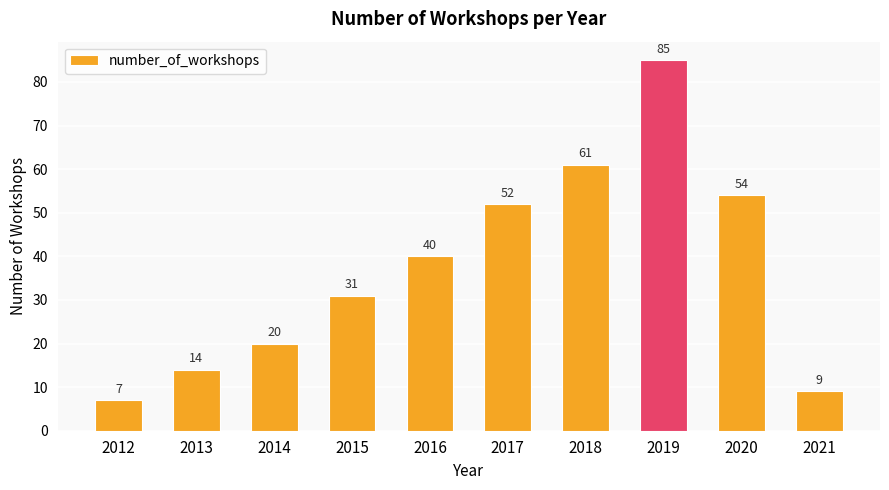

What is the difference between the values at 2016 and 2013?

26